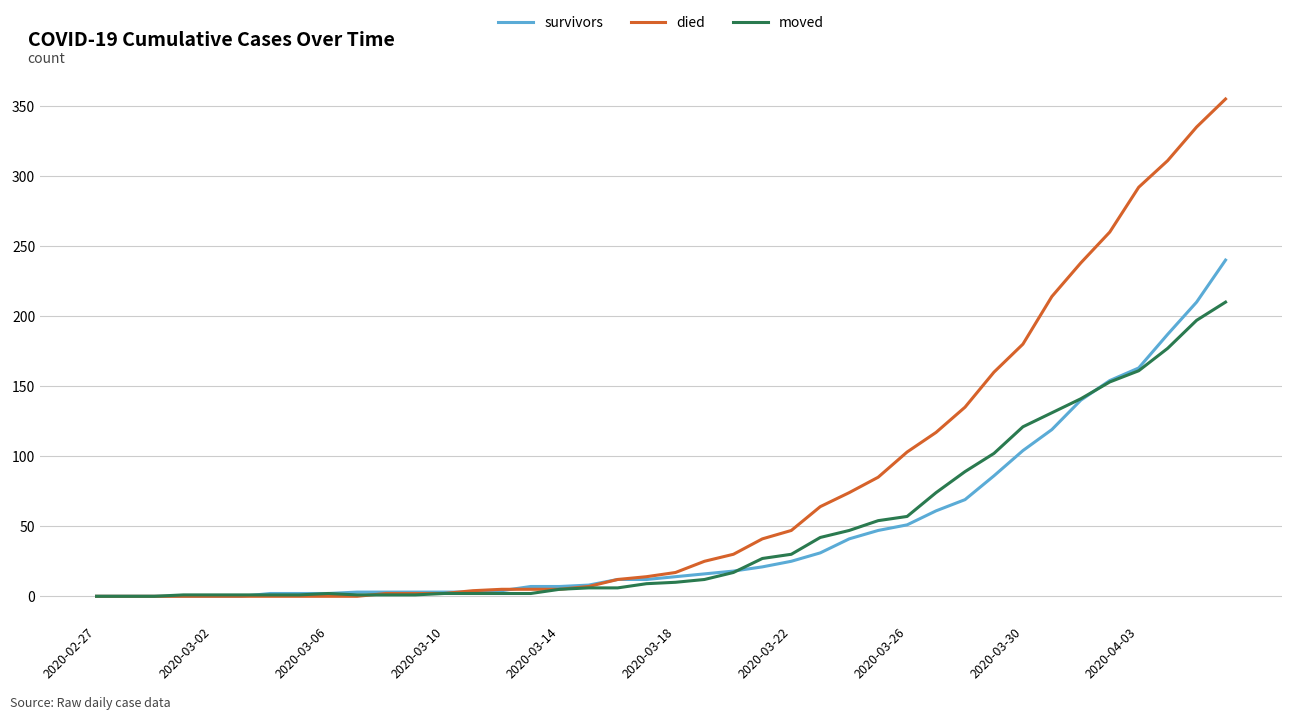

What is the highest value of the died series?

355